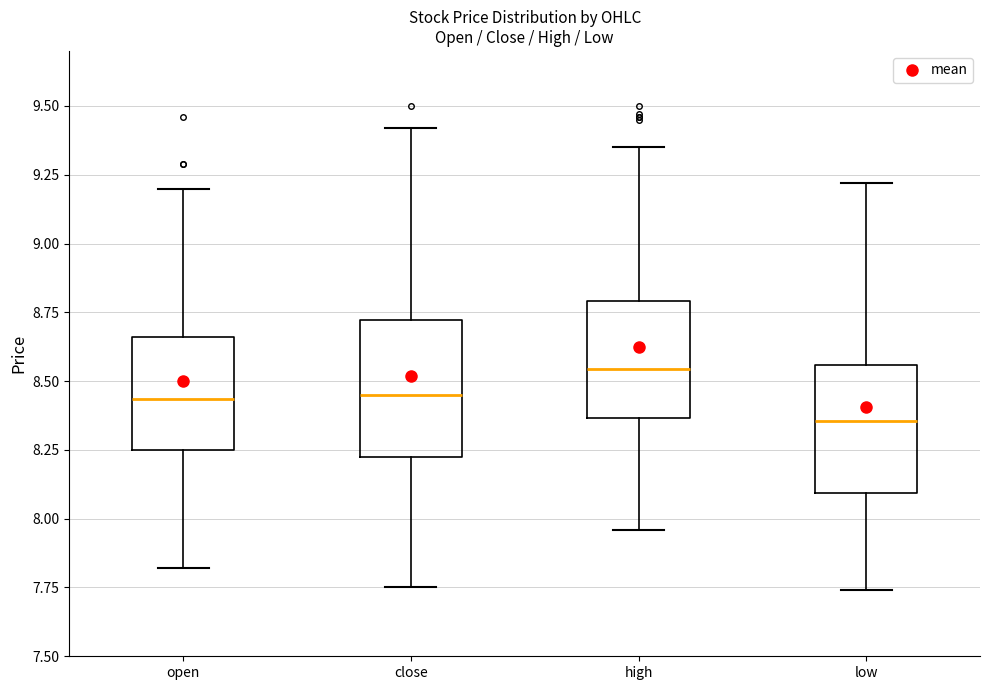

Reading left to right, transcribe this box plot: for each box, give where its median line is, the range the box spans, and where its two whiskers end, as read against the y-axis. The values are not printed on the chart, so give them approximately, as read against the axis.

open: median 8.45, box 8.25 to 8.65, whiskers 7.80 to 9.20
close: median 8.45, box 8.20 to 8.70, whiskers 7.75 to 9.40
high: median 8.55, box 8.35 to 8.80, whiskers 7.95 to 9.35
low: median 8.35, box 8.10 to 8.55, whiskers 7.75 to 9.20